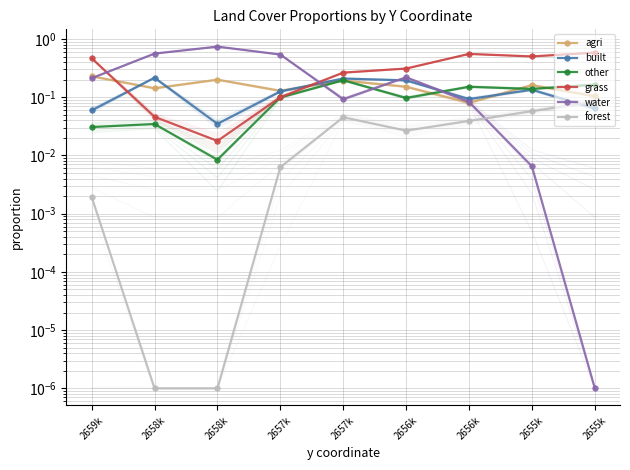

How many lines are shown in the chart?

6